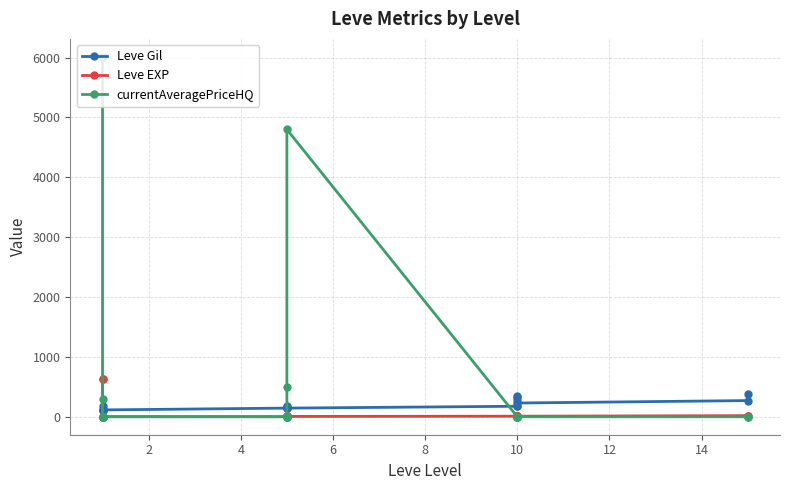

Reading left to right, extract all data points from this chart.

Leve Gil: 113.0	115.0	116.0	112.0	173.0	114.0	144.0	170.0	170.0	144.0	173.0	144.0	175.0	350.0	287.0	173.0	322.0	229.0	270.0	374.0
Leve EXP: 630.0	1.0	1.0	630.0	1.0	1.0	1.0	5.0	5.0	5.0	8.0	5.0	9.0	6.0	13.0	6.0	9.0	9.0	18.0	18.0
currentAveragePriceHQ: 6012.2	0.0	289.0	0.0	0.0	0.0	0.0	0.0	0.0	0.0	500.0	4800.0	0.0	0.0	0.0	0.0	0.0	0.0	0.0	0.0